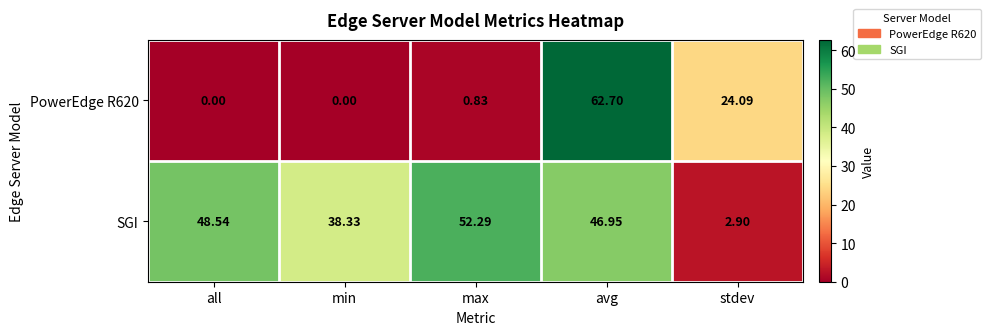

What is the maximum value shown in the chart?

62.7